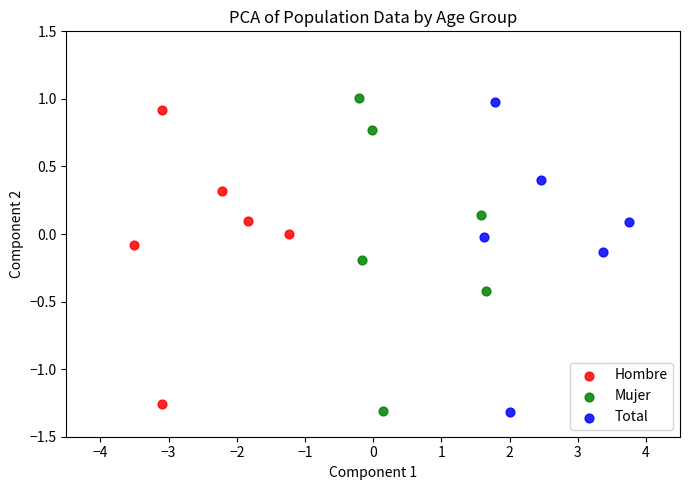

Which series contains the highest Y value?

Mujer